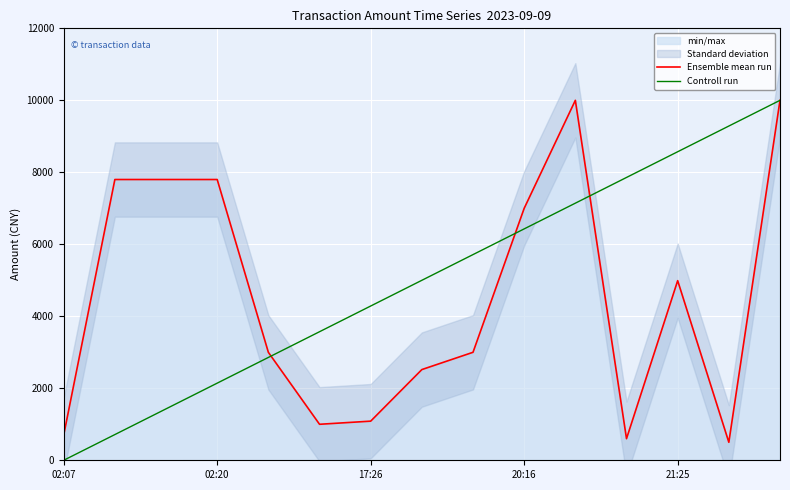

Which category has the lowest value in the Controll run series?

02:07